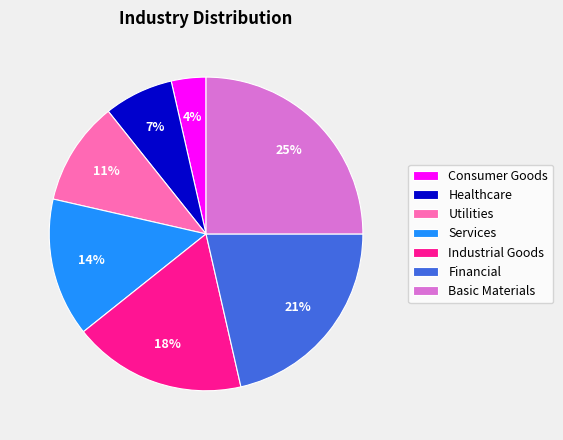

True or false: Utilities accounts for 11% of the total.

True